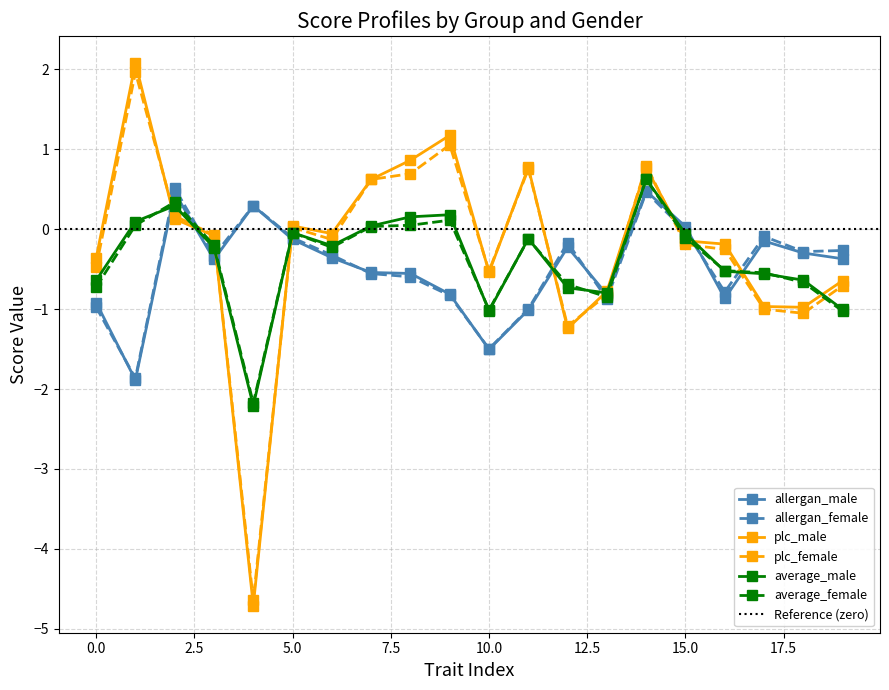

Reading left to right, list all the values displayed in this chart.

allergan_male: -0.9	-1.9	0.5	-0.4	0.3	-0.1	-0.4	-0.5	-0.6	-0.8	-1.5	-1.0	-0.2	-0.8	0.5	0.0	-0.9	-0.1	-0.3	-0.4
allergan_female: -1.0	-1.9	0.5	-0.3	0.3	-0.1	-0.3	-0.6	-0.6	-0.8	-1.5	-1.0	-0.2	-0.9	0.5	-0.0	-0.8	-0.1	-0.3	-0.3
plc_male: -0.4	2.1	0.1	-0.1	-4.7	0.0	-0.1	0.6	0.9	1.2	-0.5	0.8	-1.2	-0.8	0.8	-0.1	-0.2	-1.0	-1.0	-0.6
plc_female: -0.5	2.0	0.2	-0.1	-4.6	0.0	-0.1	0.6	0.7	1.1	-0.5	0.8	-1.2	-0.8	0.8	-0.2	-0.3	-1.0	-1.1	-0.7
average_male: -0.6	0.1	0.3	-0.2	-2.2	-0.0	-0.2	0.0	0.2	0.2	-1.0	-0.1	-0.7	-0.8	0.6	-0.1	-0.5	-0.6	-0.6	-1.0
average_female: -0.7	0.0	0.3	-0.2	-2.2	-0.0	-0.2	0.0	0.0	0.1	-1.0	-0.1	-0.7	-0.8	0.6	-0.1	-0.5	-0.5	-0.7	-1.0